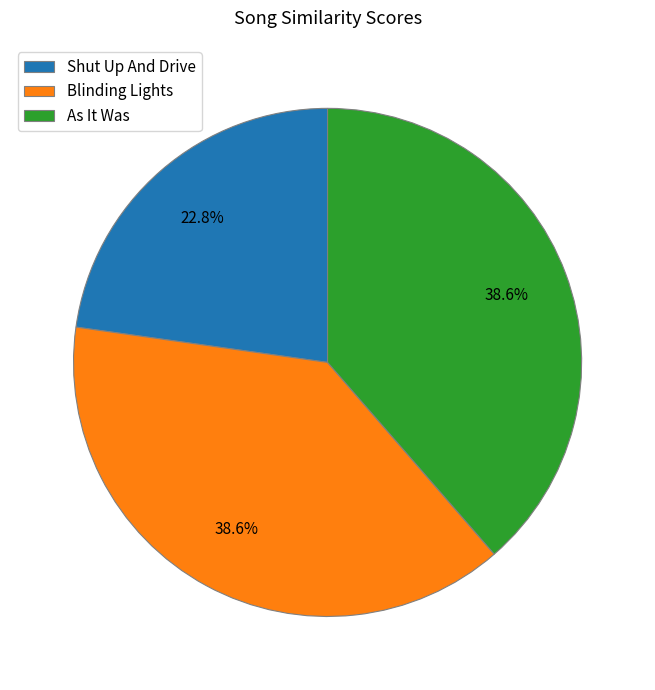

To the nearest percent, what is the average slice percentage?

33%